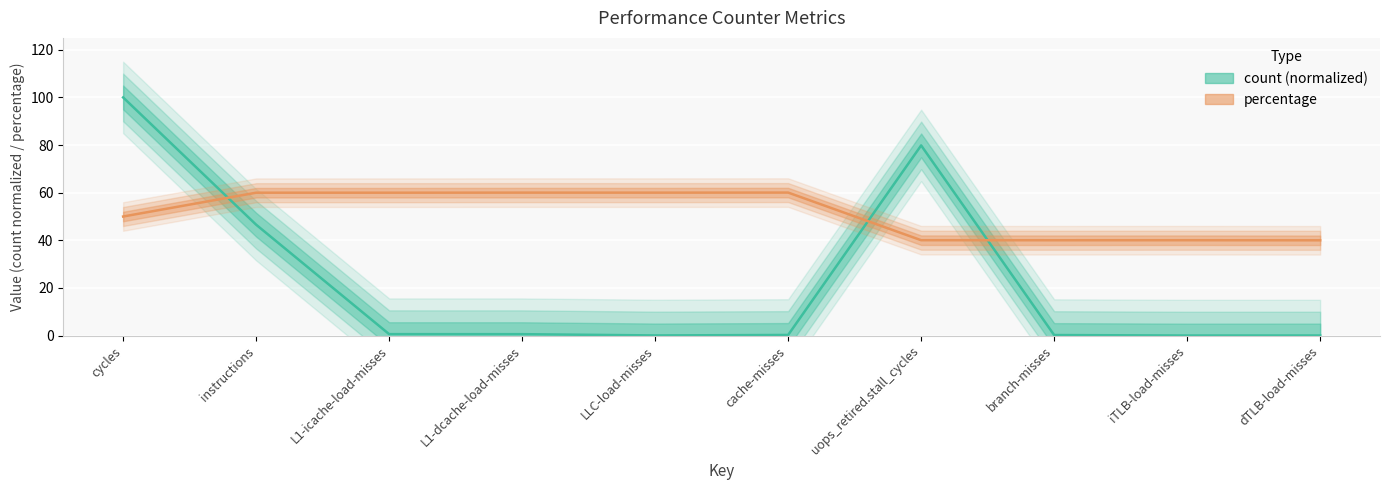

At which label does percentage first exceed 59?

instructions